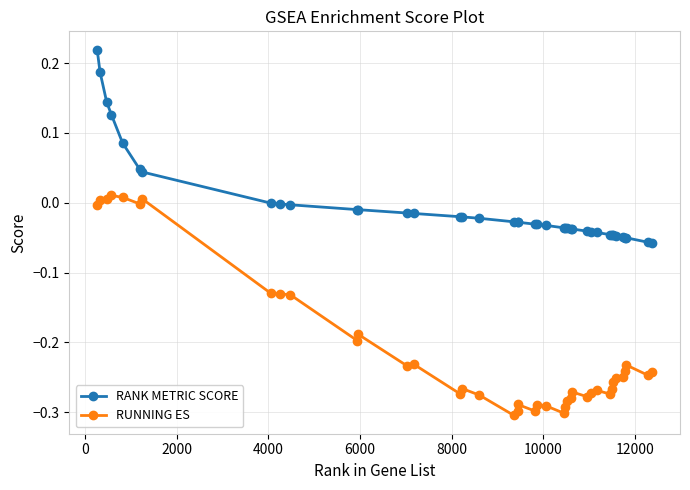

What is the difference between the second highest and minimum values in the RUNNING ES series?

0.3